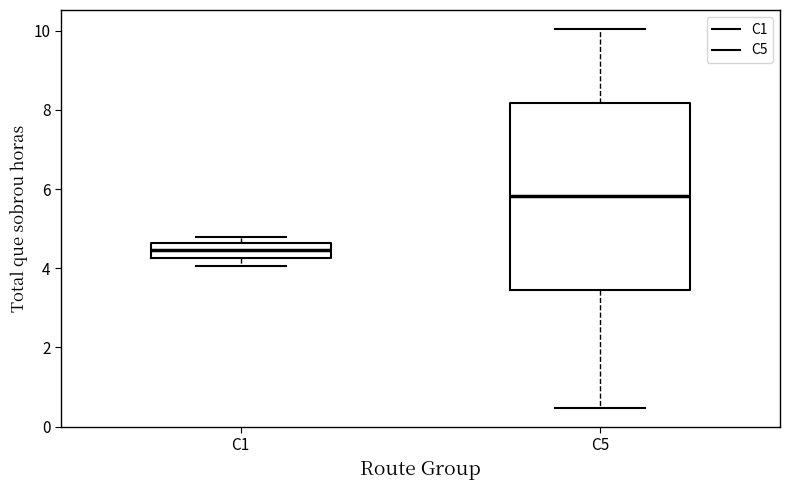

Reading left to right, read every box against the y-axis: the position of its median line, the range the box covers, and the ends of its whiskers. The values are not printed on the chart, so give them approximately, as read against the axis.

C1: median 4.4, box 4.2 to 4.6, whiskers 4.0 to 4.8
C5: median 5.8, box 3.4 to 8.2, whiskers 0.4 to 10.0